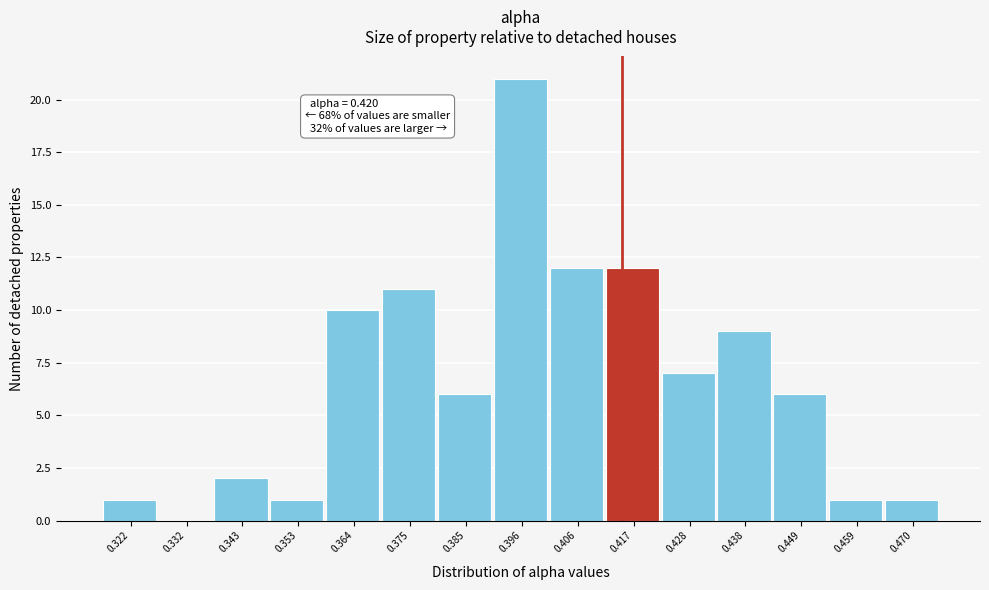

Reading right to left, list all the values displayed in this chart.

0.470=1	0.459=1	0.449=6	0.438=9	0.428=7	0.417=12	0.406=12	0.396=21	0.385=6	0.375=11	0.364=10	0.353=1	0.343=2	0.332=0	0.322=1